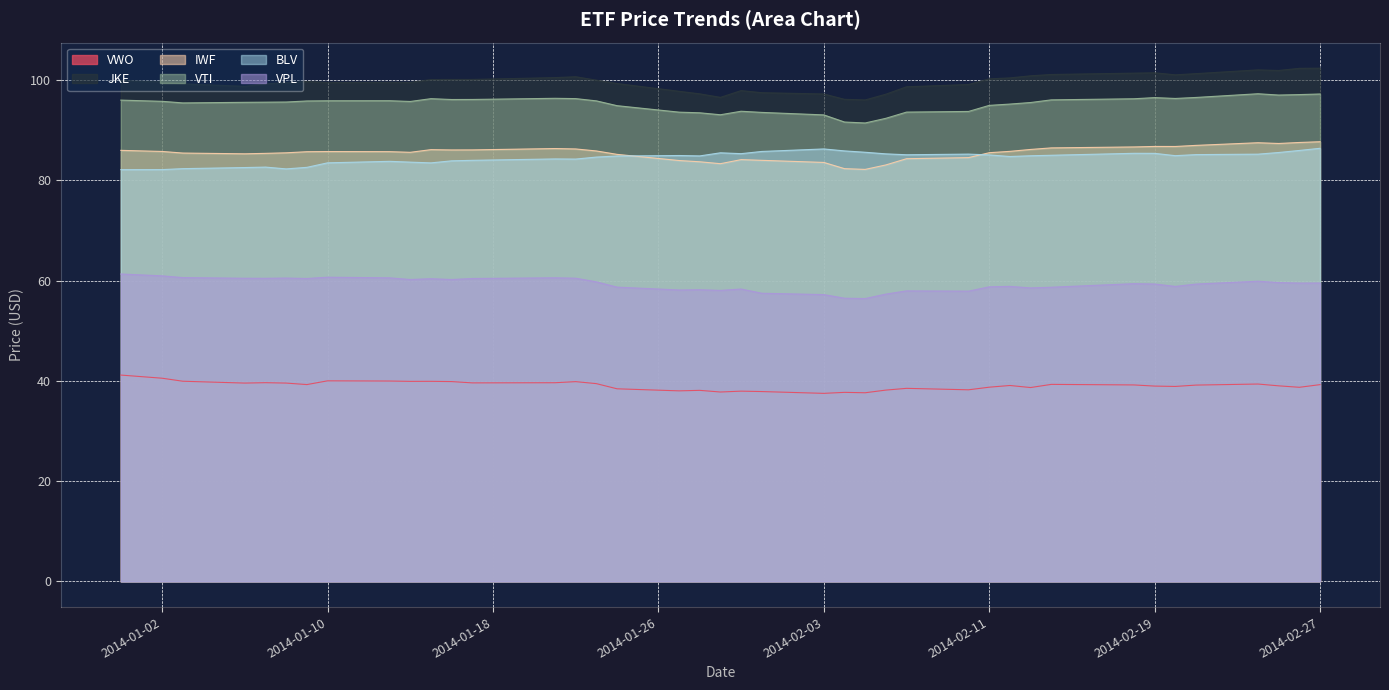

True or false: IWF and VPL intersect in this chart.

False